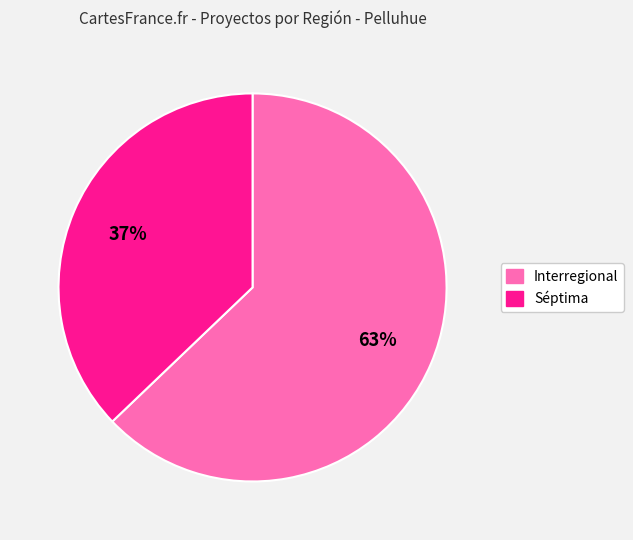

Which category has the smallest portion of the pie?

Séptima